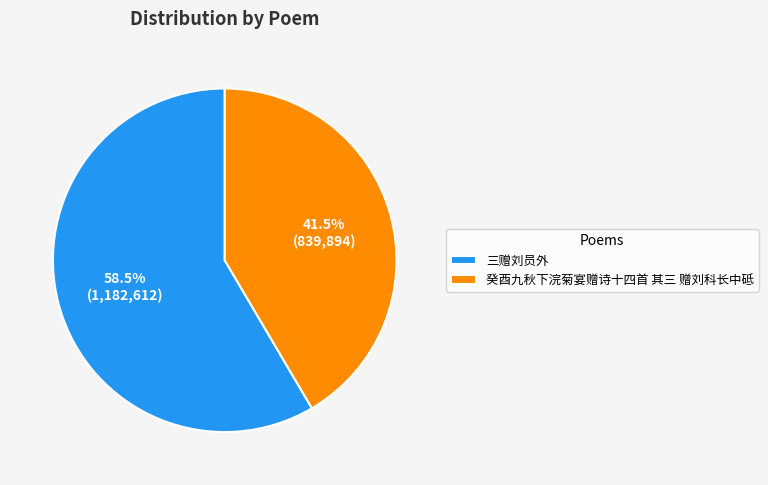

What is the largest slice in the pie chart?

三赠刘员外